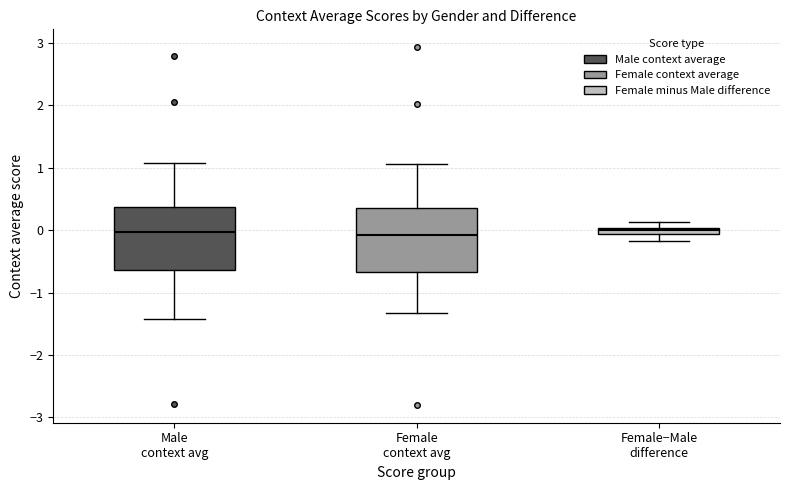

Where does the lower whisker of the box for Female−Male difference end on the y-axis? The values are not printed on the chart, so give them approximately, as read against the axis.

-0.2